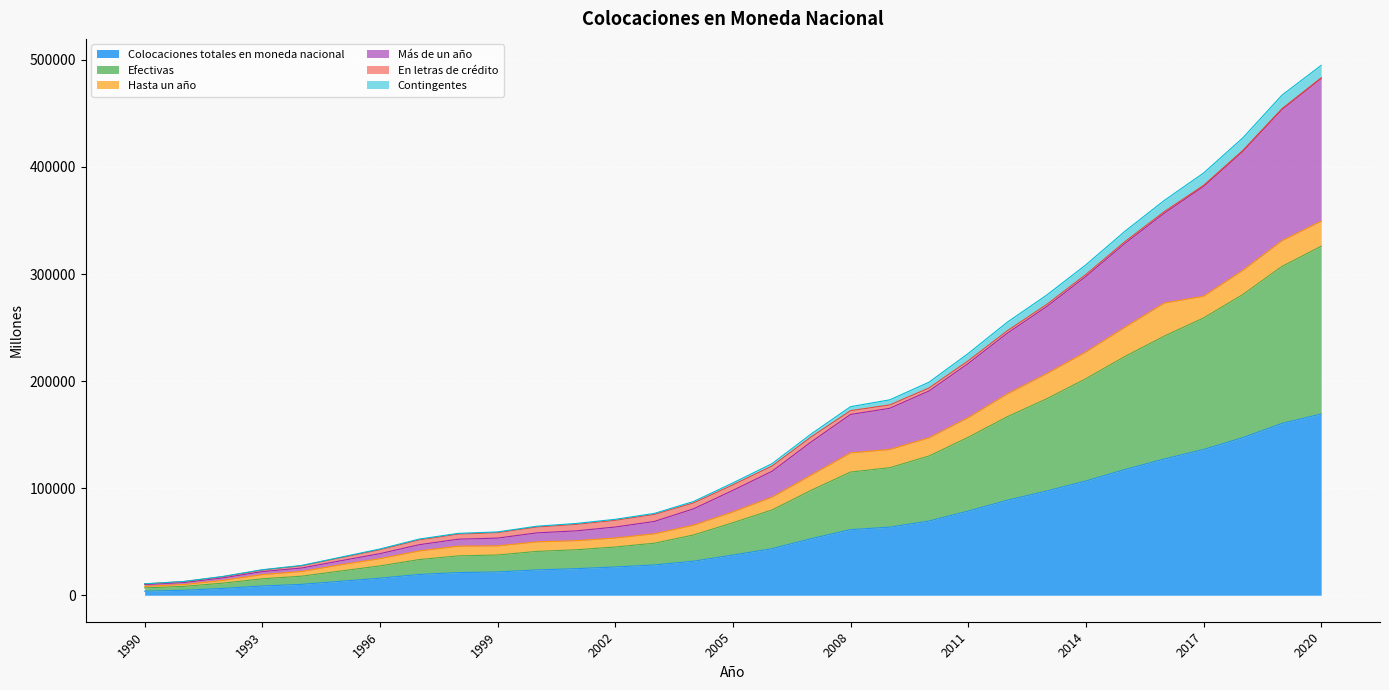

At which label does Colocaciones totales en moneda nacional first exceed 37519?

2006